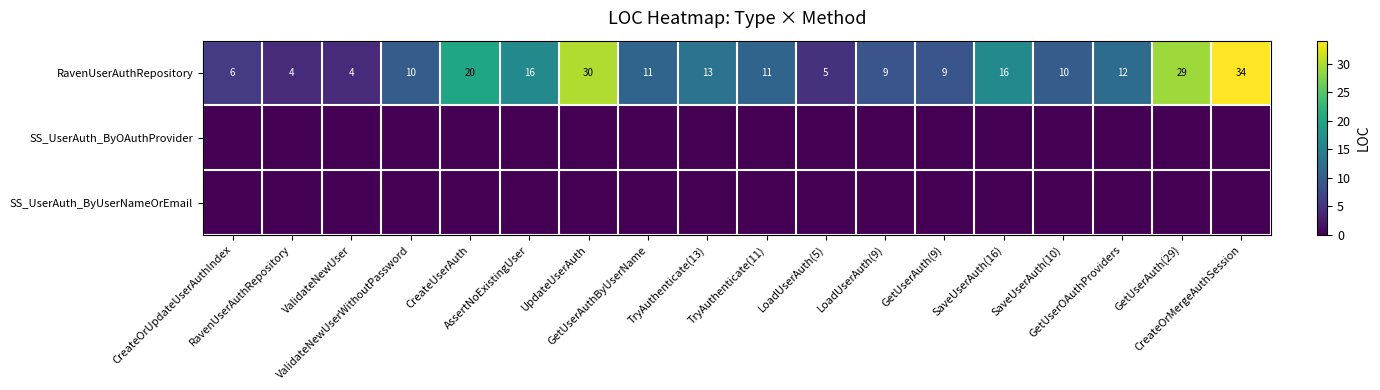

Which series changed the most between ValidateNewUser and LoadUserAuth(5)?

RavenUserAuthRepository